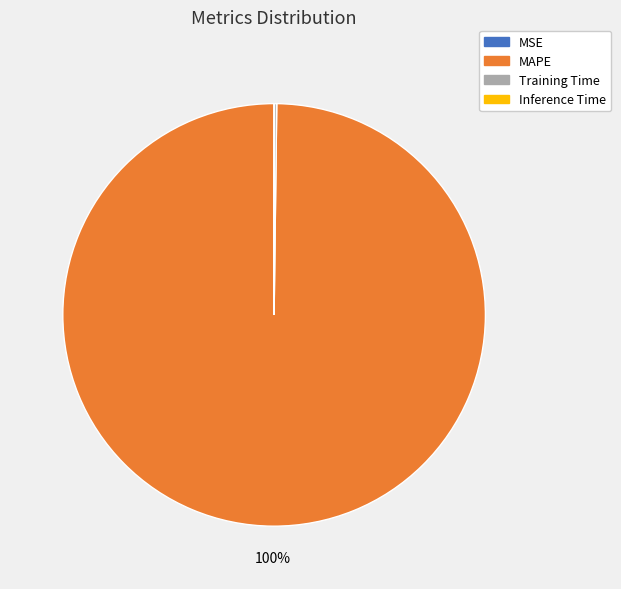

What percentage is the MAPE slice, to the nearest percent?

100%